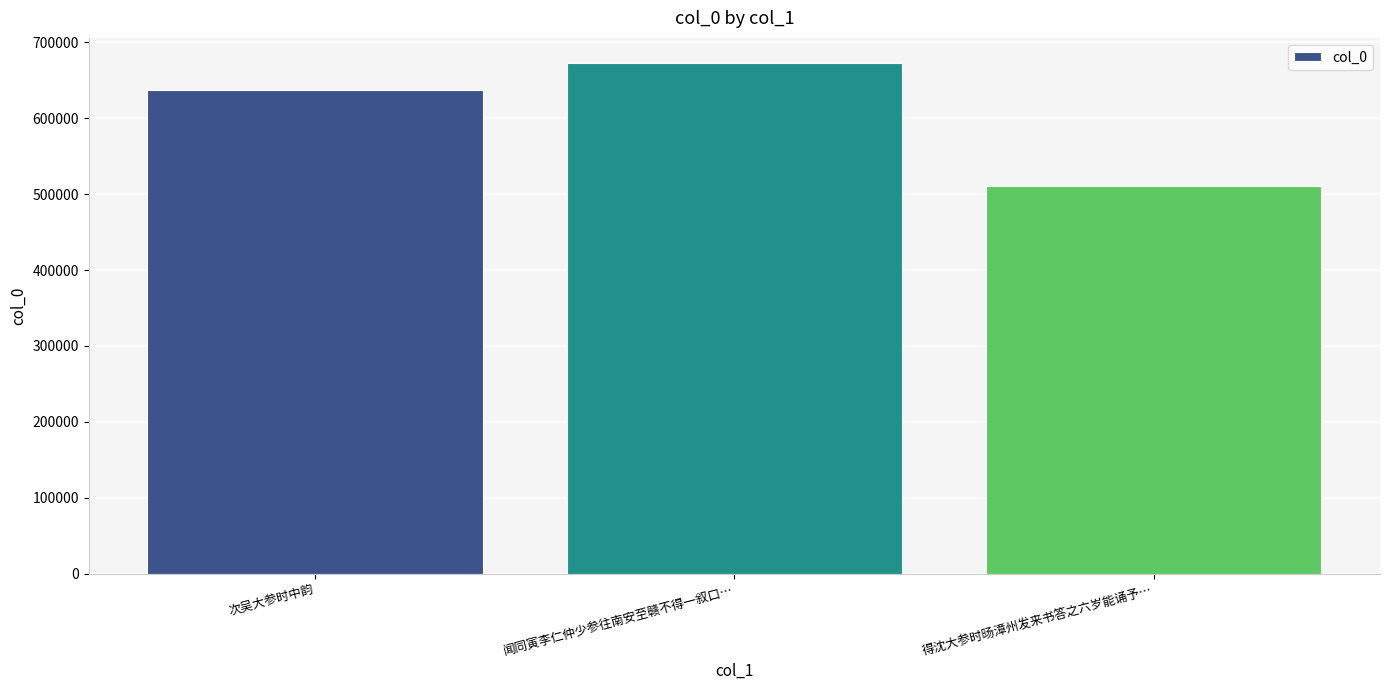

Reading right to left, what are all the values shown in this chart?

510309	672256	637374